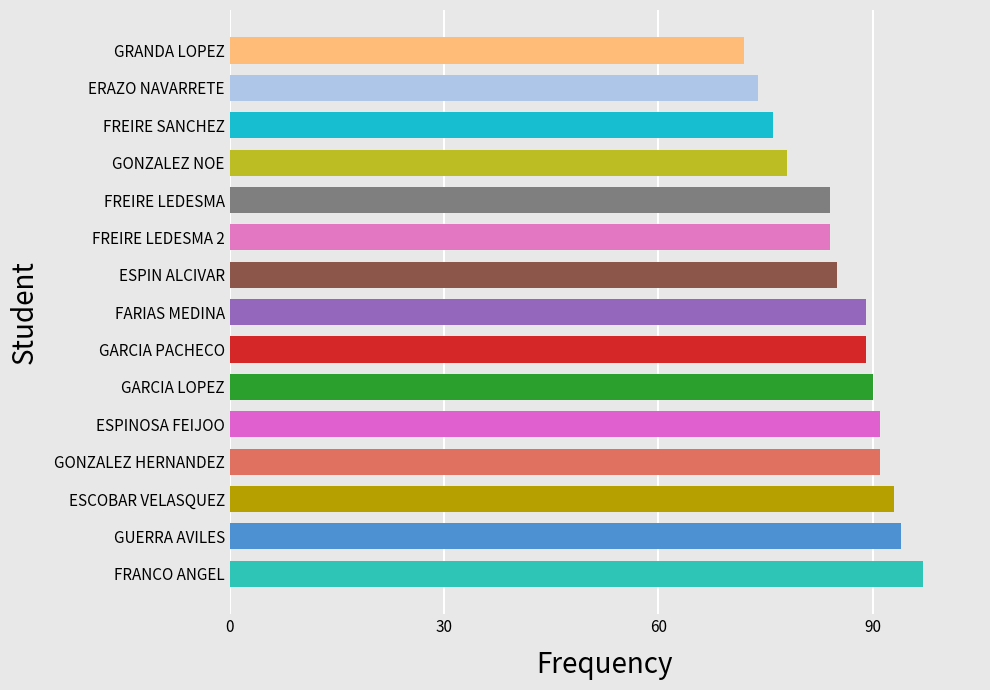

Are the bars horizontal?

Yes